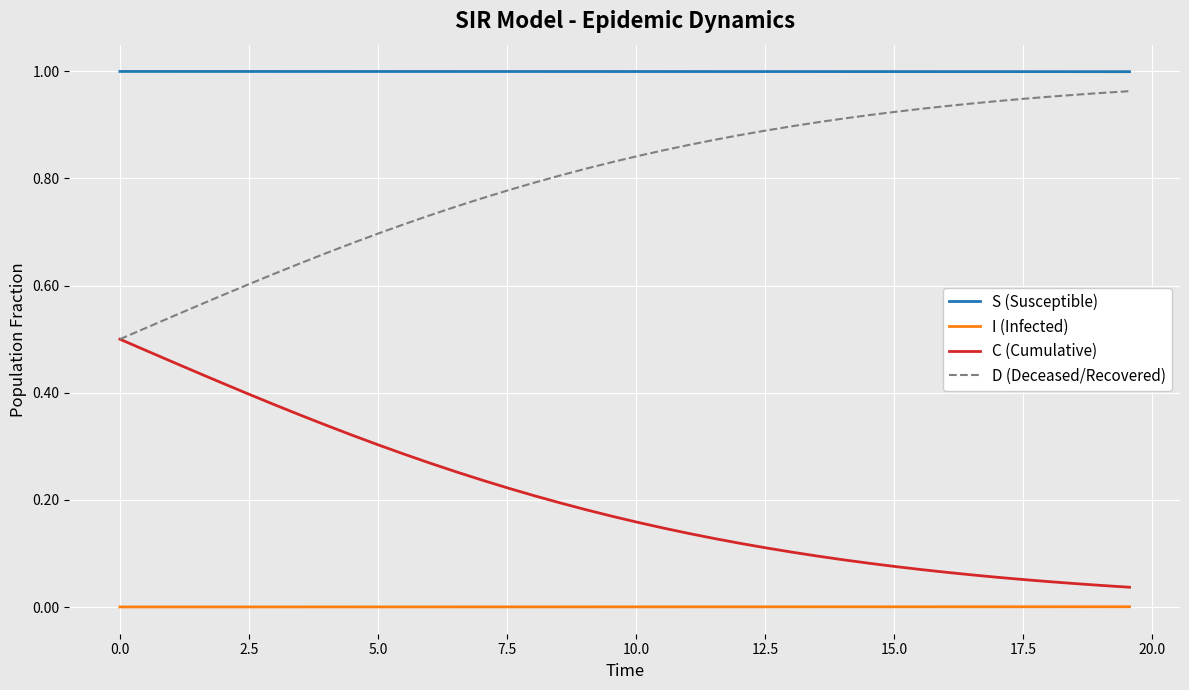

How many categories are shown in the chart?

40